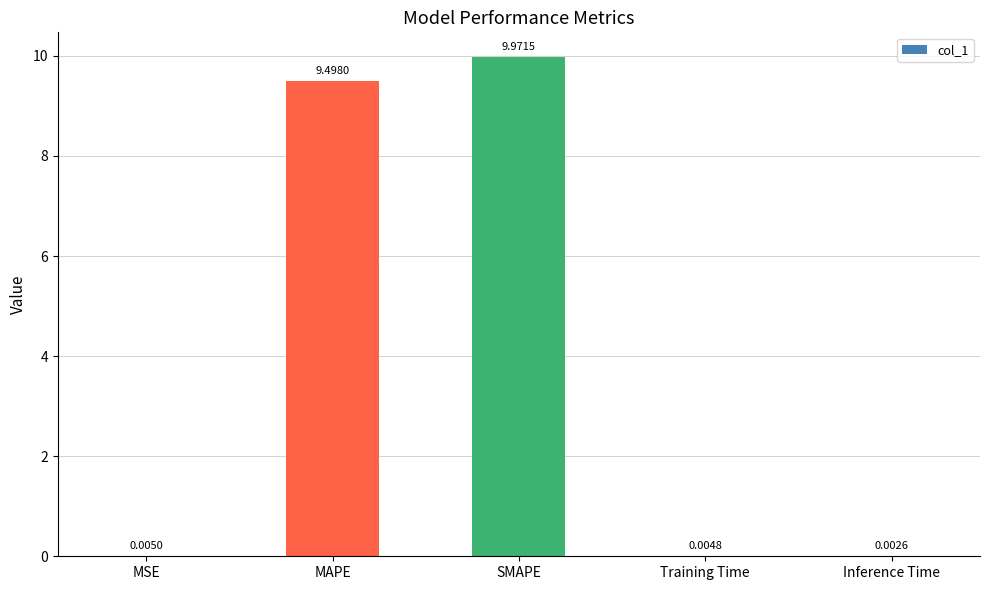

What is the sum of the values at MAPE and SMAPE?

19.5